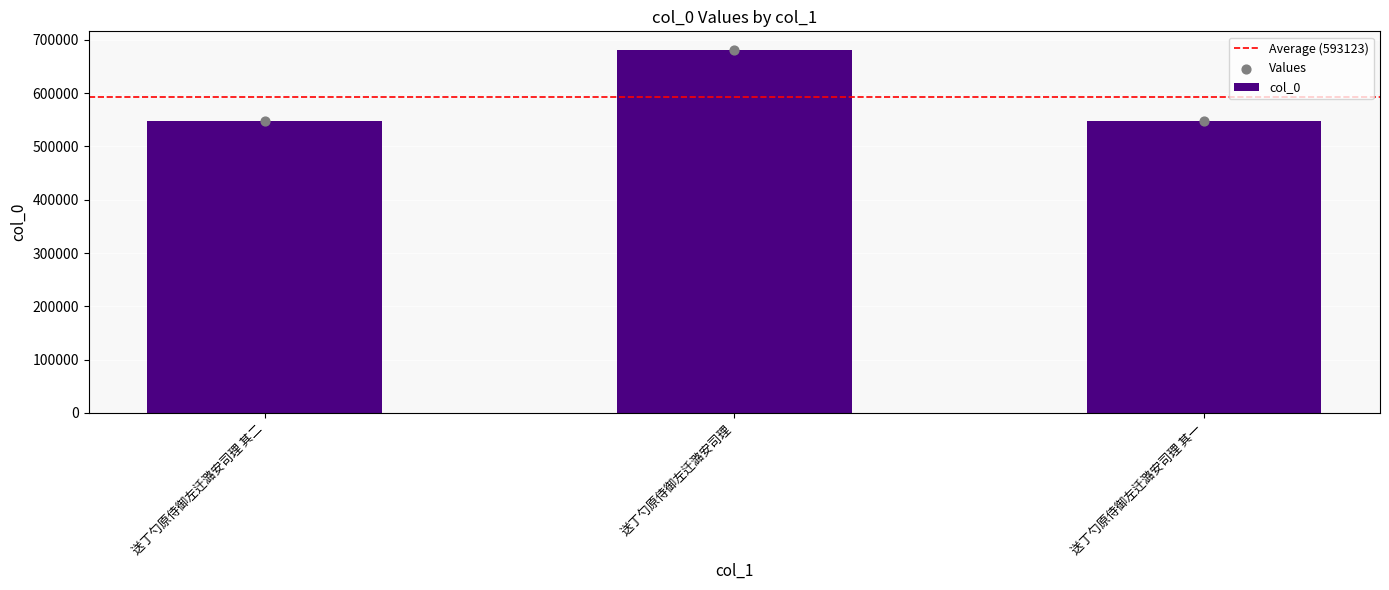

What is the ratio of the value at 送丁勺原侍御左迁潞安司理 其二 to the value at 送丁勺原侍御左迁潞安司理?

0.8